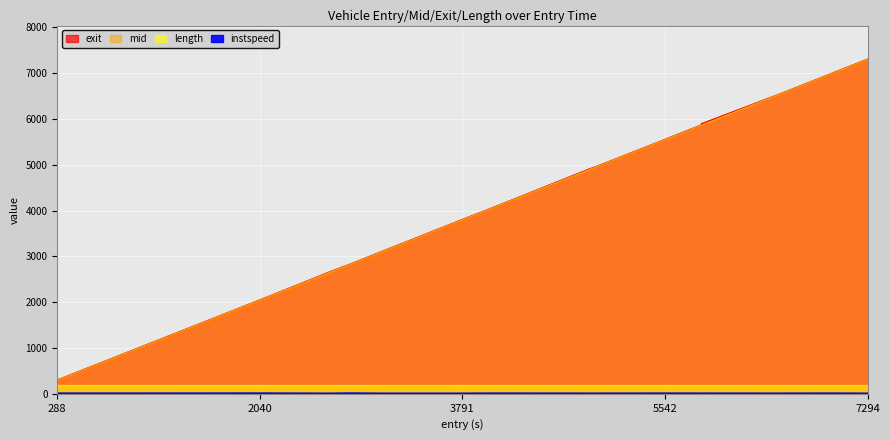

What is the label of the 12th point from the left?

5853.685964258749